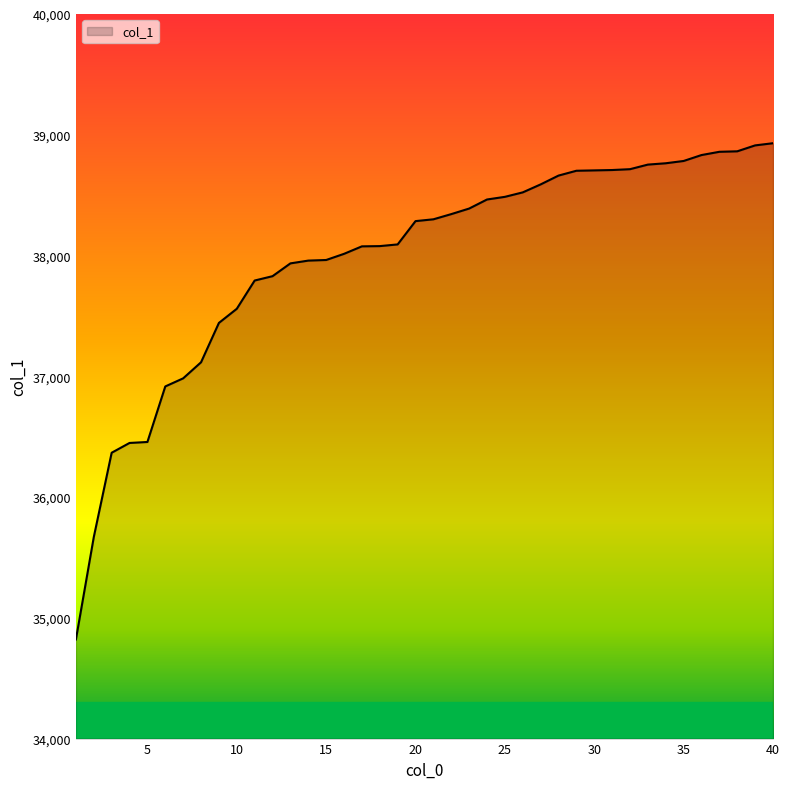

What is the minimum value shown in the chart?

34821